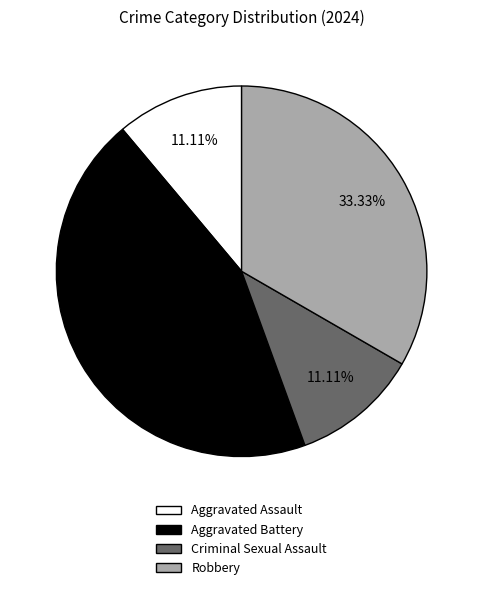

The Aggravated Assault slice represents 18% of the pie. True or false?

False